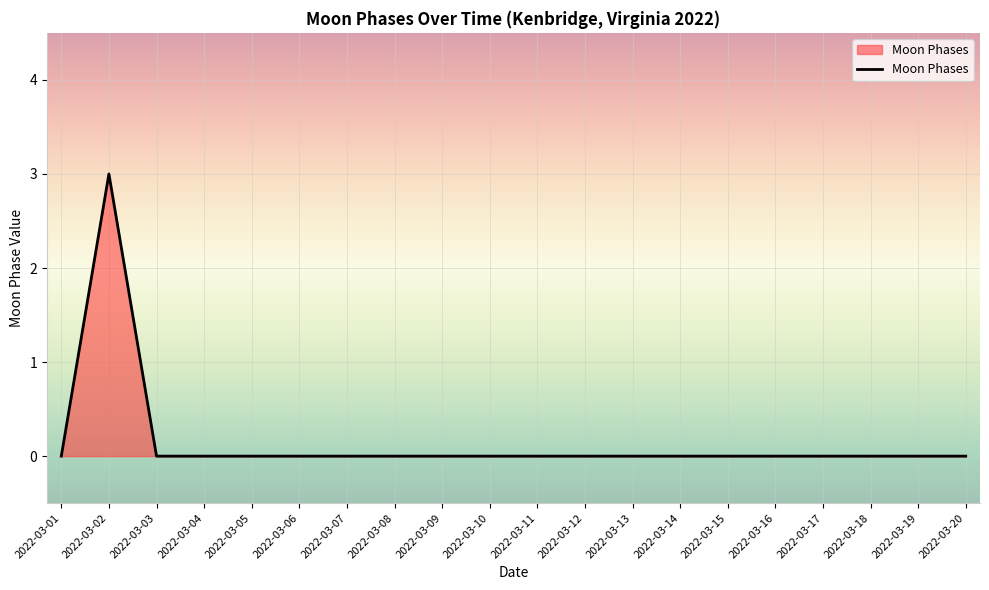

What is the greatest value displayed?

3